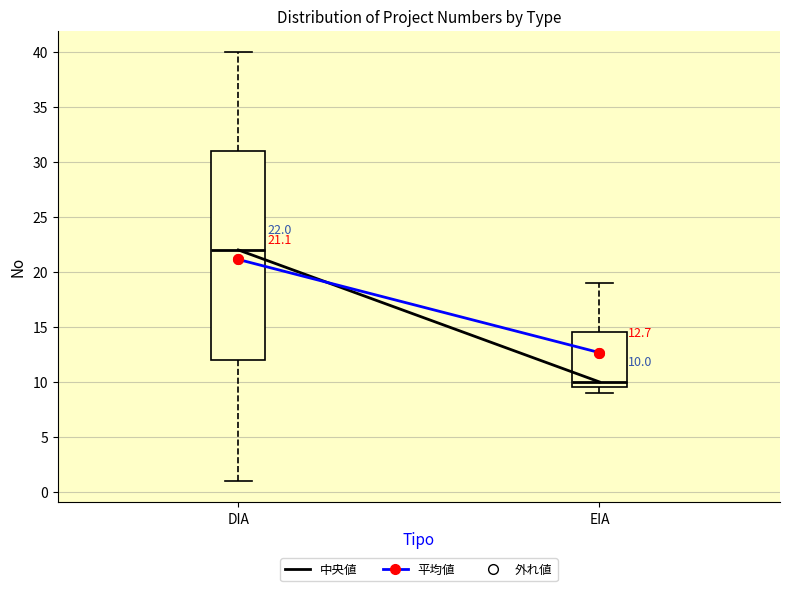

Which box is the tallest, from its lower edge to its upper edge?

DIA